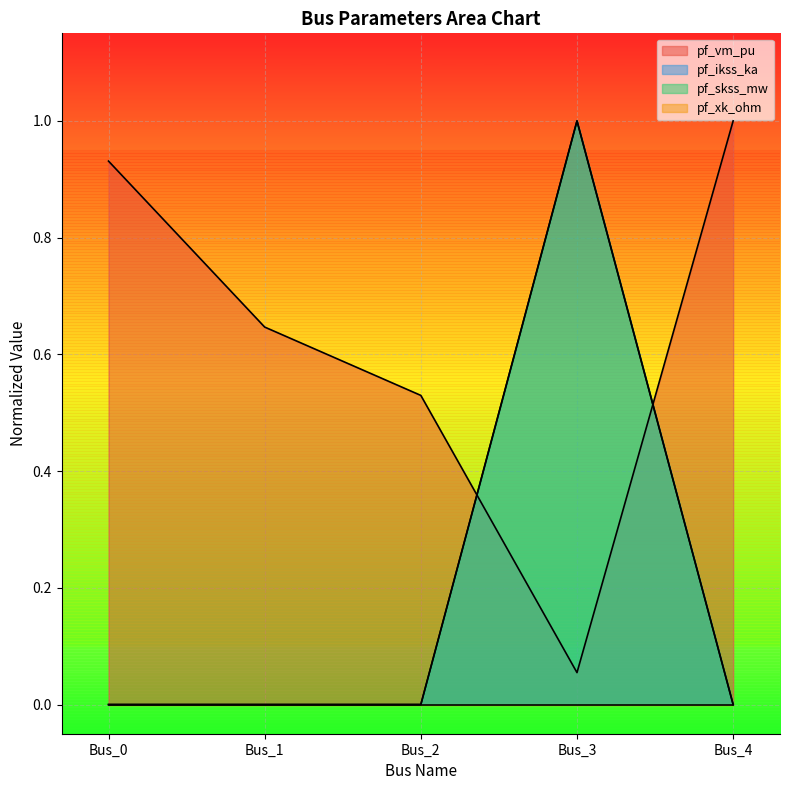

Which label corresponds to the smallest value in the chart?

Bus_0